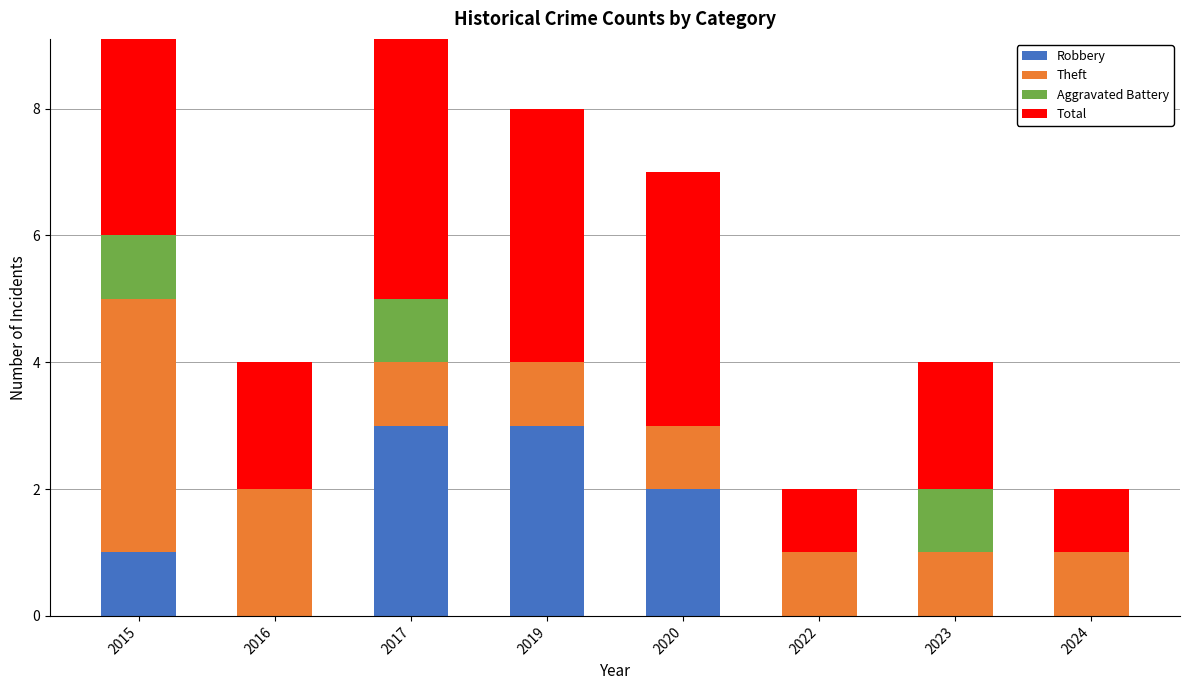

Does the chart contain any negative values?

No